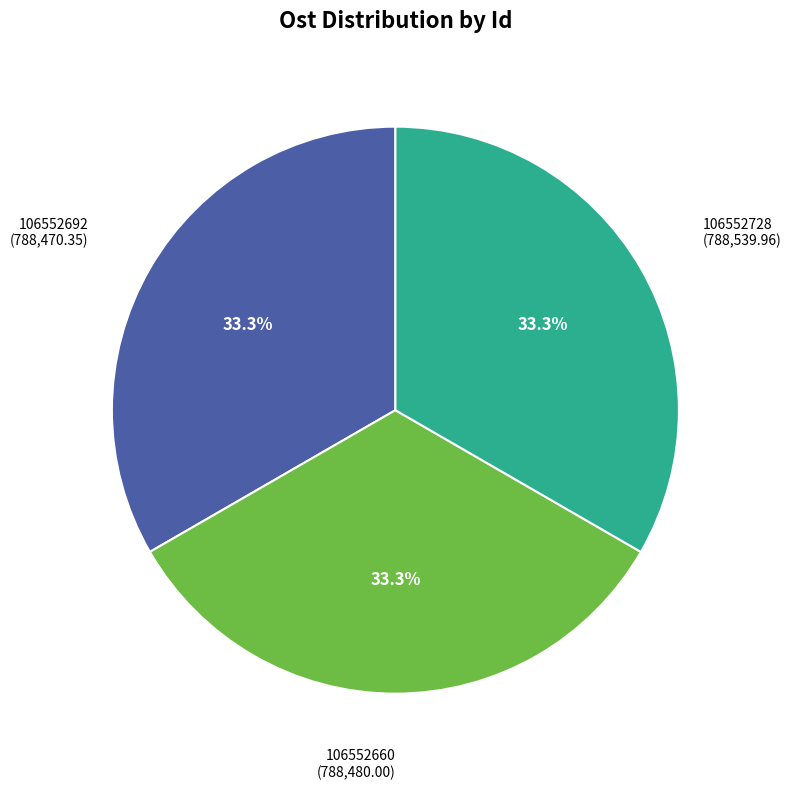

Is there a majority slice in this chart?

No